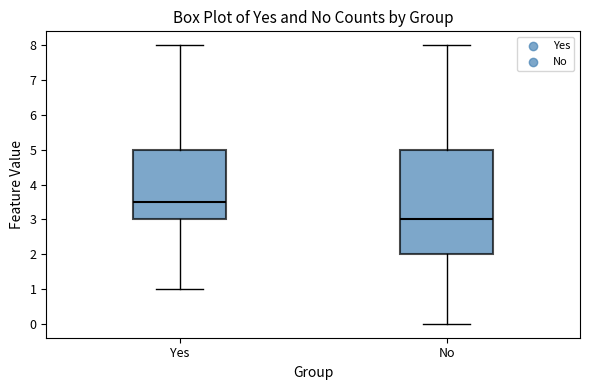

Reading left to right, read every box against the y-axis: the position of its median line, the range the box covers, and the ends of its whiskers. The values are not printed on the chart, so give them approximately, as read against the axis.

Yes: median 3.5, box 3.0 to 5.0, whiskers 1.0 to 8.0
No: median 3.0, box 2.0 to 5.0, whiskers 0.0 to 8.0